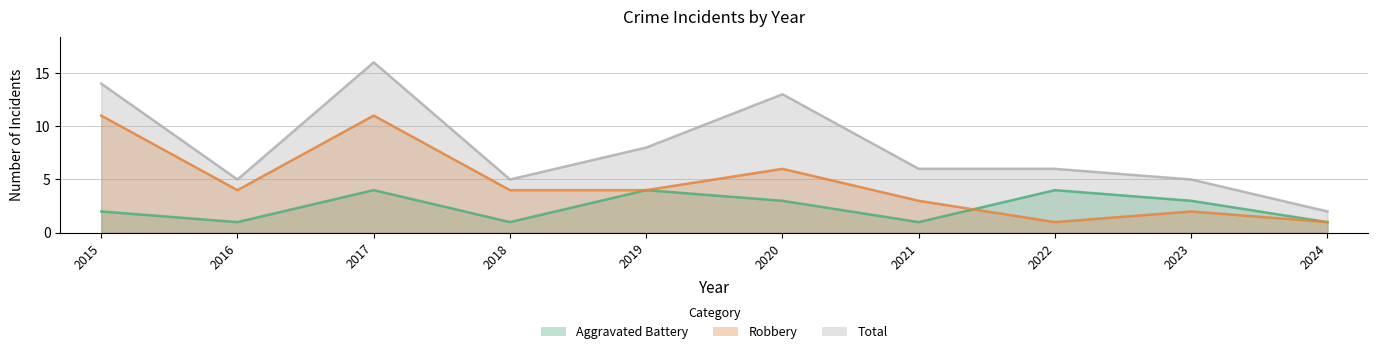

At which label is Robbery closest to 6?

2020